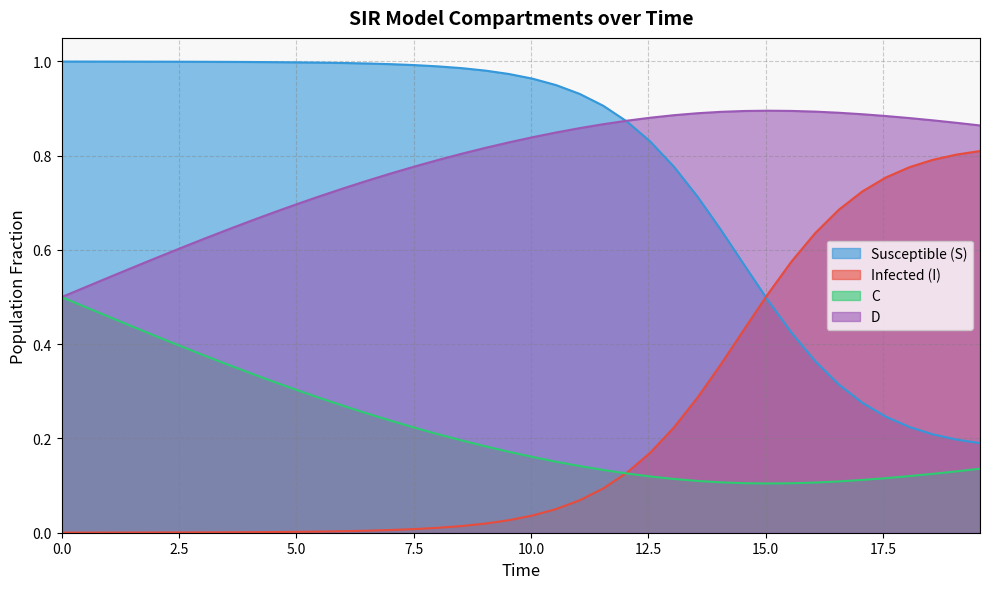

Reading left to right, extract all data points from this chart.

S: 1.0	1.0	1.0	1.0	1.0	1.0	1.0	1.0	1.0	1.0	1.0	1.0	1.0	1.0	1.0	1.0	1.0	1.0	1.0	1.0	1.0	0.9	0.9	0.9	0.9	0.8	0.8	0.7	0.6	0.6	0.5	0.4	0.4	0.3	0.3	0.2	0.2	0.2	0.2	0.2
I: 0.0	0.0	0.0	0.0	0.0	0.0	0.0	0.0	0.0	0.0	0.0	0.0	0.0	0.0	0.0	0.0	0.0	0.0	0.0	0.0	0.0	0.1	0.1	0.1	0.1	0.2	0.2	0.3	0.4	0.4	0.5	0.6	0.6	0.7	0.7	0.8	0.8	0.8	0.8	0.8
C: 0.5	0.5	0.5	0.4	0.4	0.4	0.4	0.4	0.3	0.3	0.3	0.3	0.3	0.3	0.2	0.2	0.2	0.2	0.2	0.2	0.2	0.2	0.1	0.1	0.1	0.1	0.1	0.1	0.1	0.1	0.1	0.1	0.1	0.1	0.1	0.1	0.1	0.1	0.1	0.1
D: 0.5	0.5	0.5	0.6	0.6	0.6	0.6	0.6	0.7	0.7	0.7	0.7	0.7	0.7	0.8	0.8	0.8	0.8	0.8	0.8	0.8	0.8	0.9	0.9	0.9	0.9	0.9	0.9	0.9	0.9	0.9	0.9	0.9	0.9	0.9	0.9	0.9	0.9	0.9	0.9